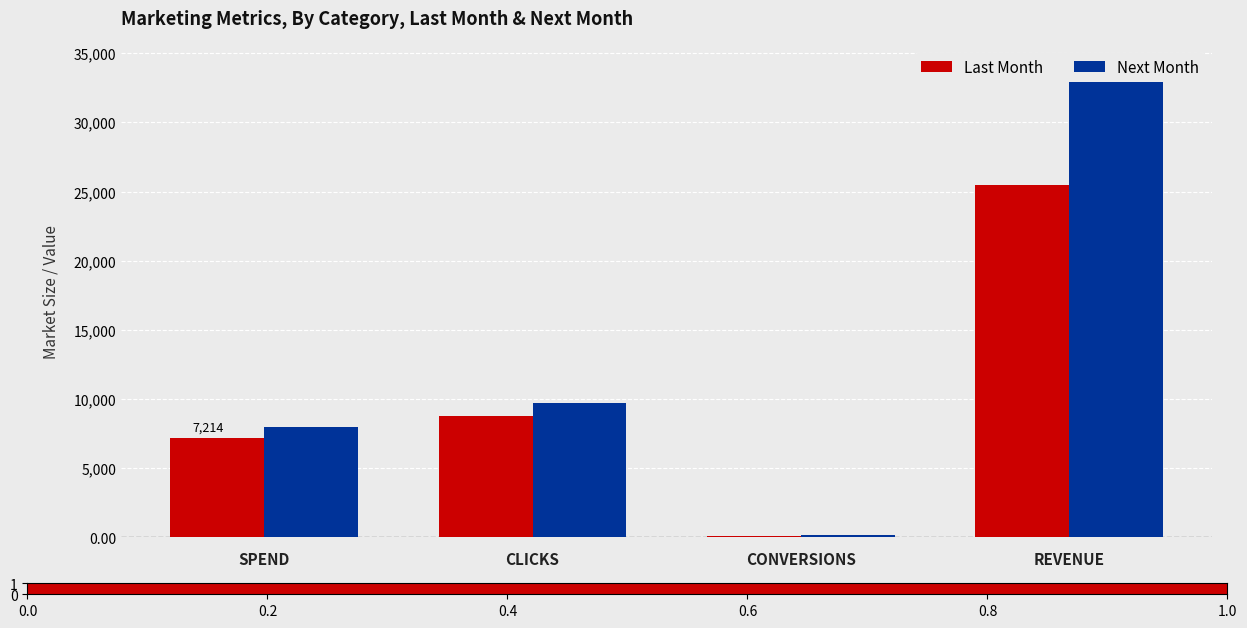

List the series in order of their overall mean, lowest first.

Last Month, Next Month